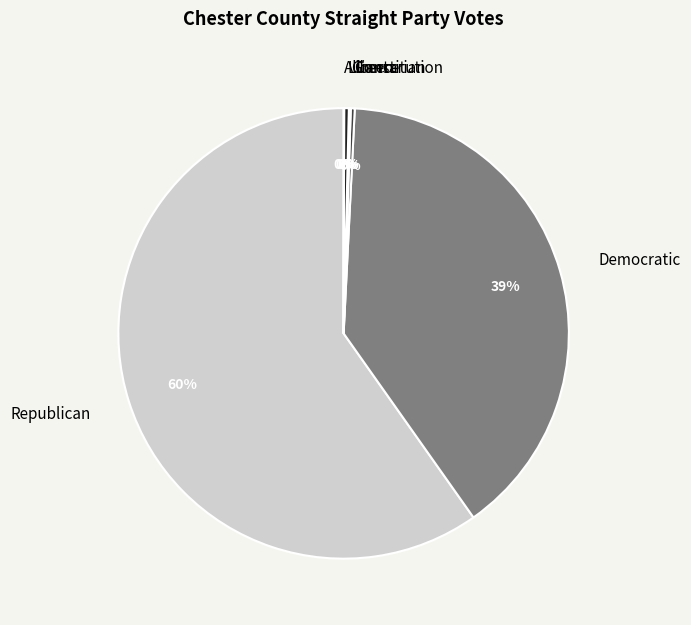

To the nearest percent, what is the average slice percentage?

17%